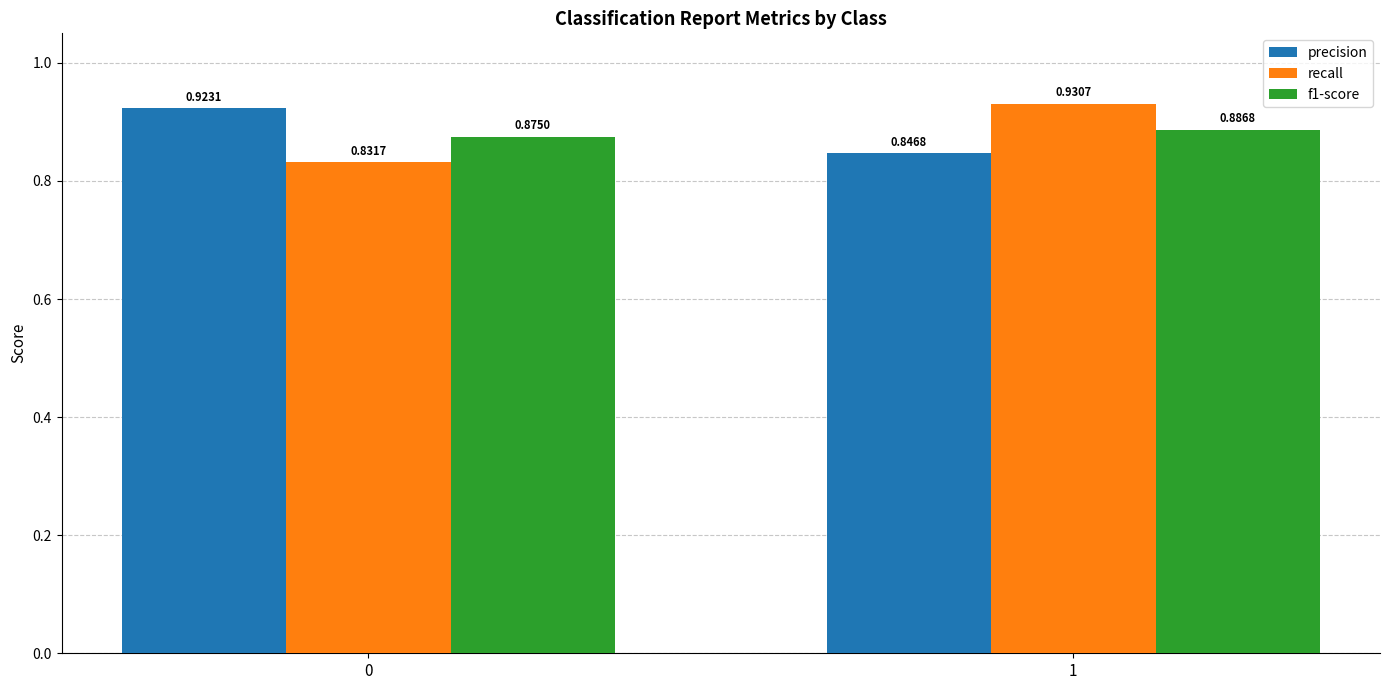

The value of recall at 1 is 0.6. True or false?

False